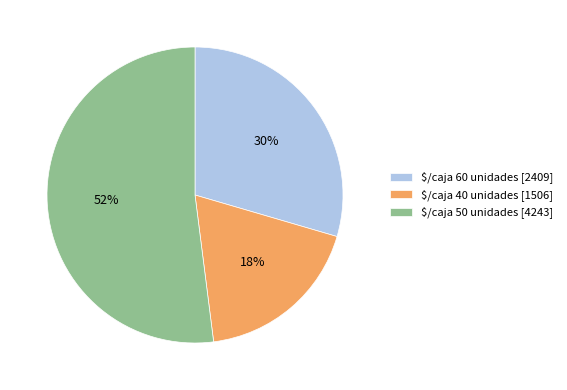

True or false: $/caja 40 unidades [1506] accounts for 18% of the total.

True